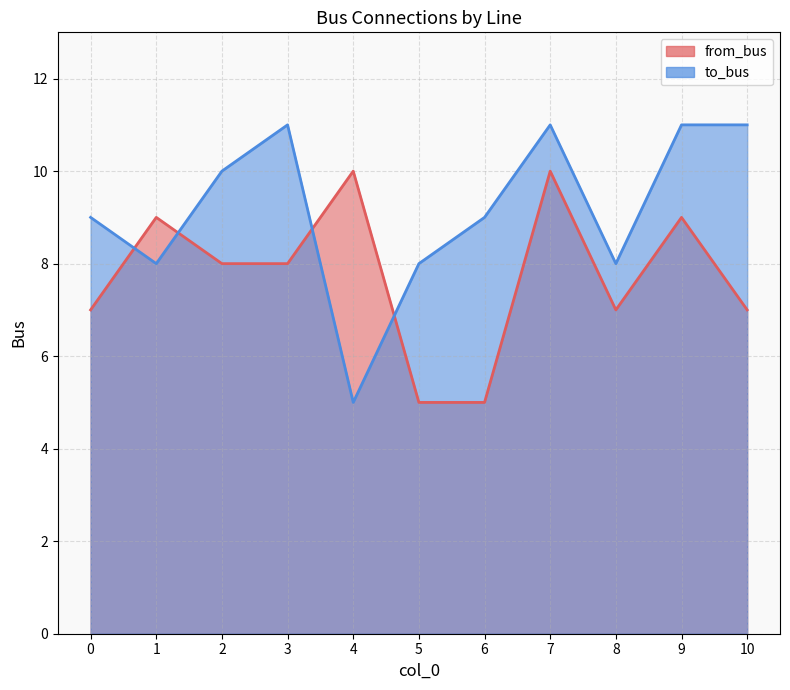

What are all the series names shown in the legend?

from_bus, to_bus